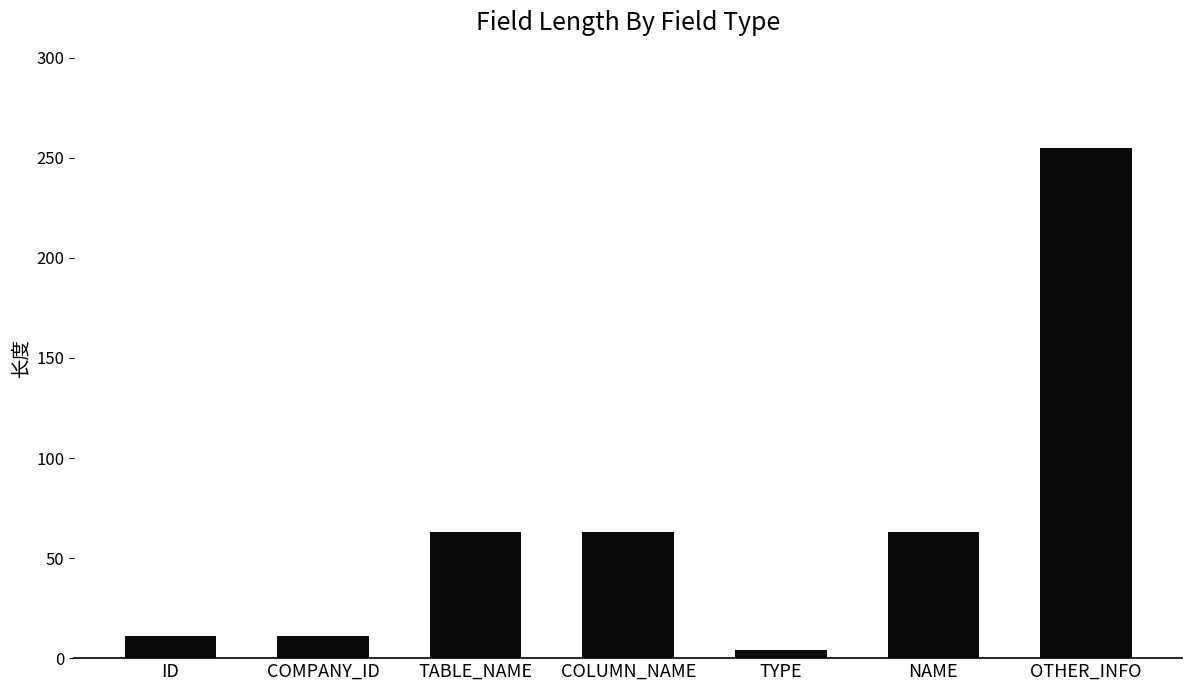

What is the sum of the values at NAME and TYPE?

67